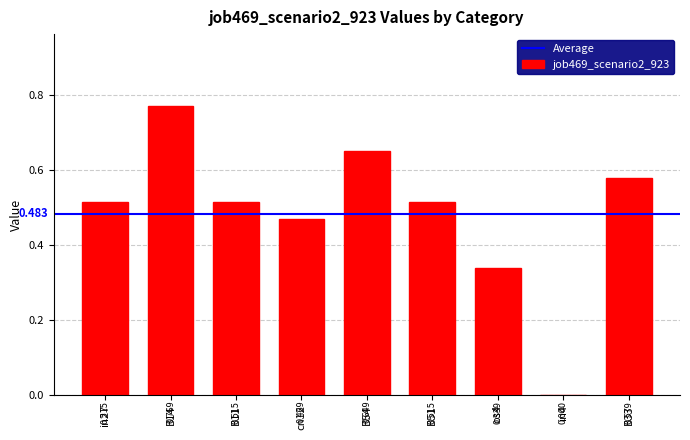

Which has a higher value, B33 or in4?

B33